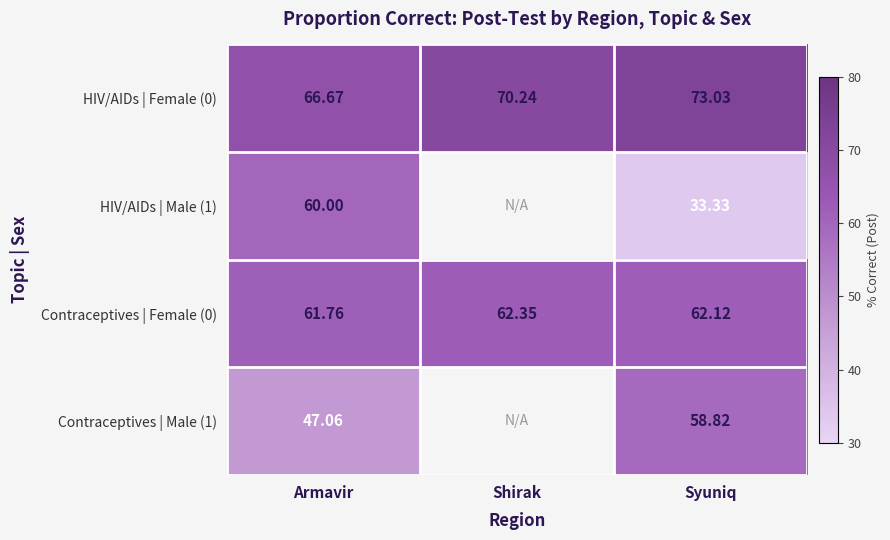

Which has a higher value, Syuniq or Armavir?

Syuniq